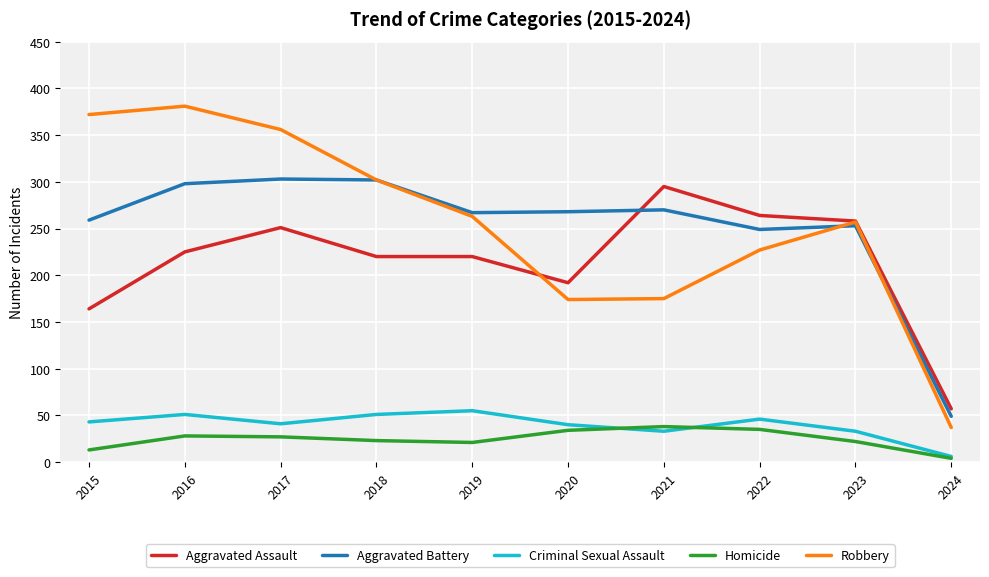

Which category has the lowest value in the Aggravated Assault series?

2024